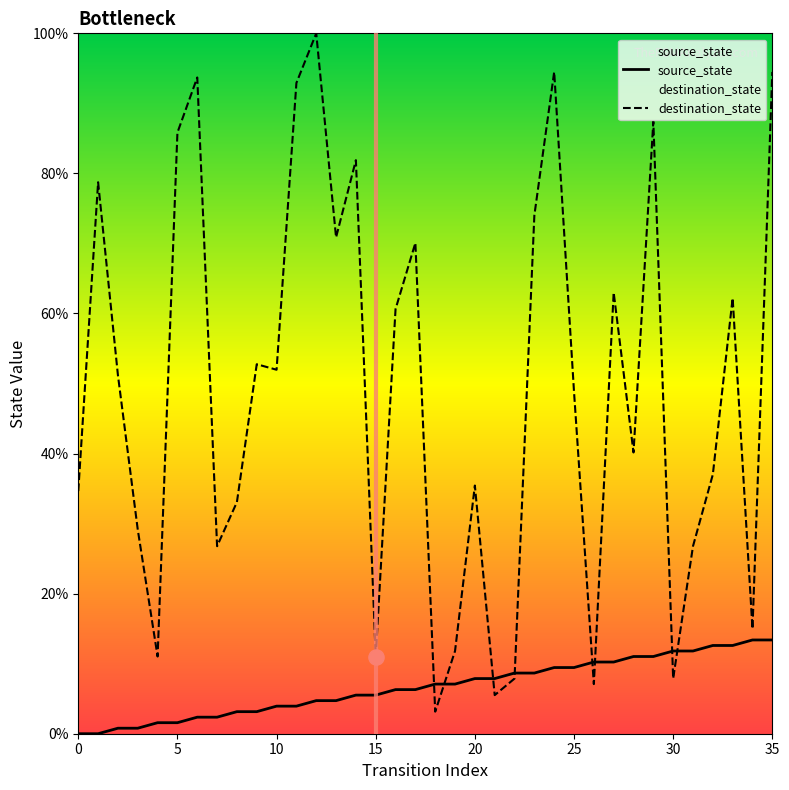

At how many categories does at least one series exceed 61?

14